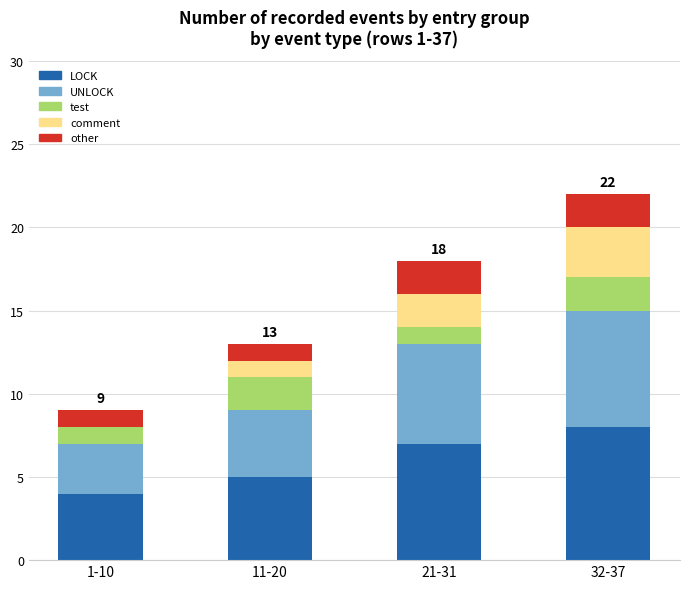

Is it true that LOCK equals 7 at 21-31?

True